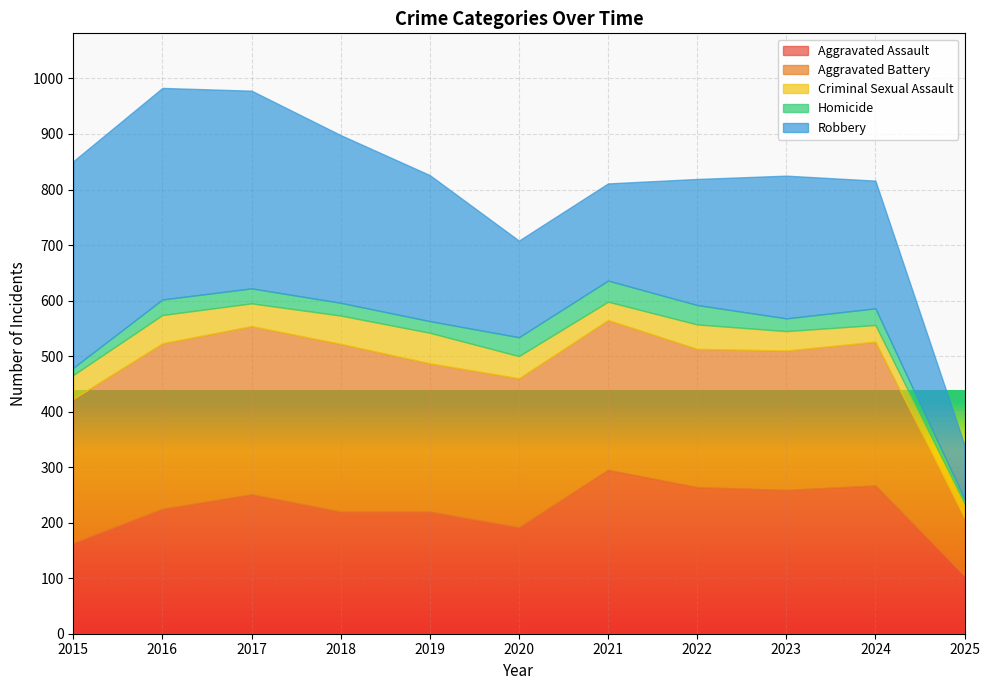

The value of Homicide at 2015 is 9. True or false?

False